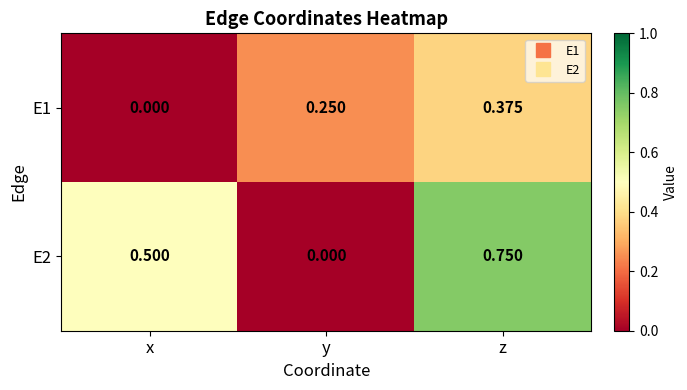

At which label is E1 closest to 0?

x